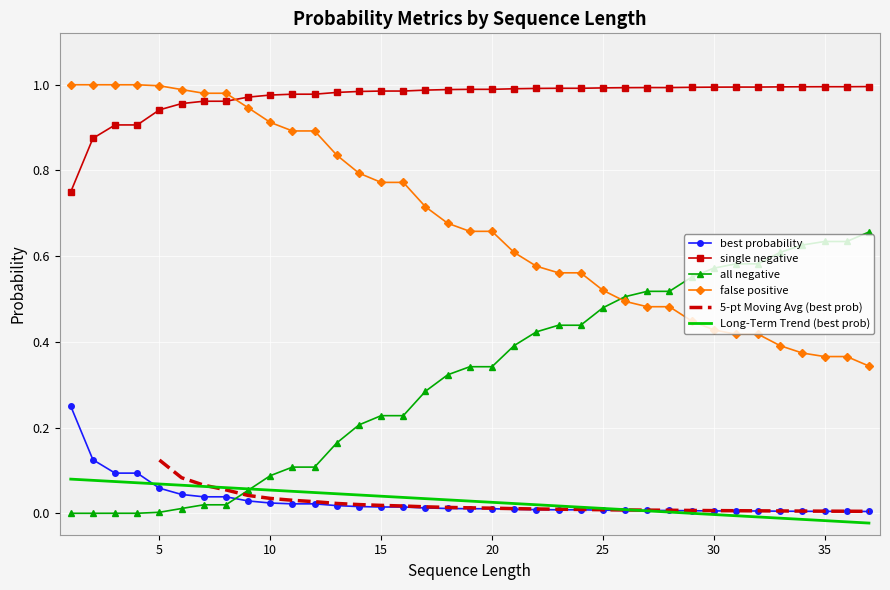

What is the sum of all single negative values?

1.1